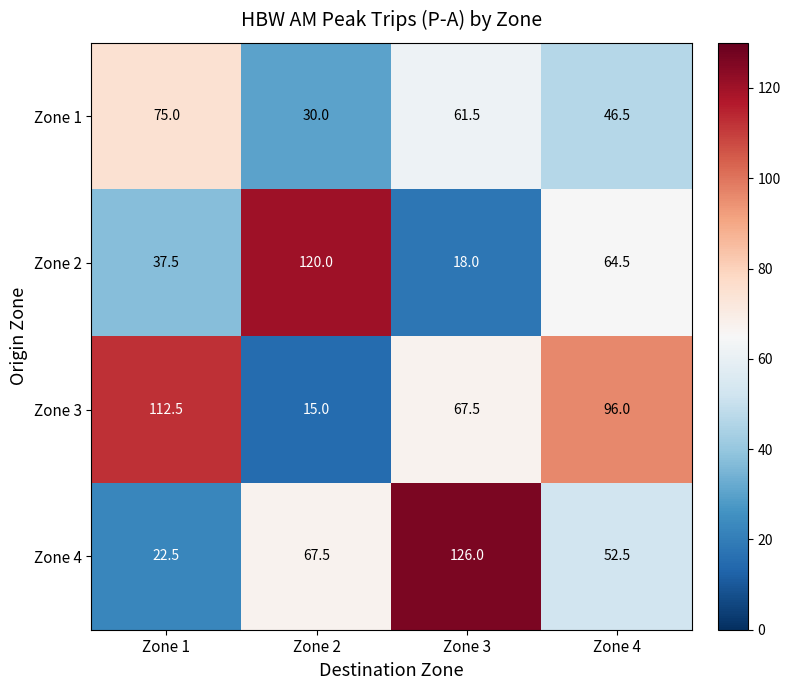

Between Zone 2 and Zone 3, which series saw the biggest shift?

Zone 2